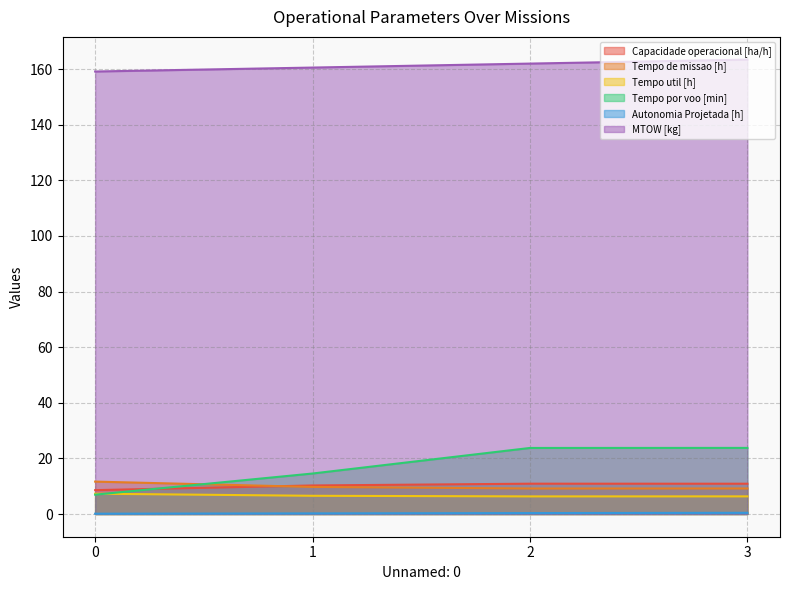

At which category does Tempo util [h] reach its first local valley?

2